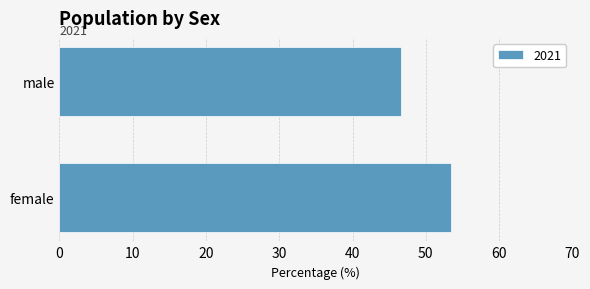

The chart shows a value of 79.0 at male. True or false?

False